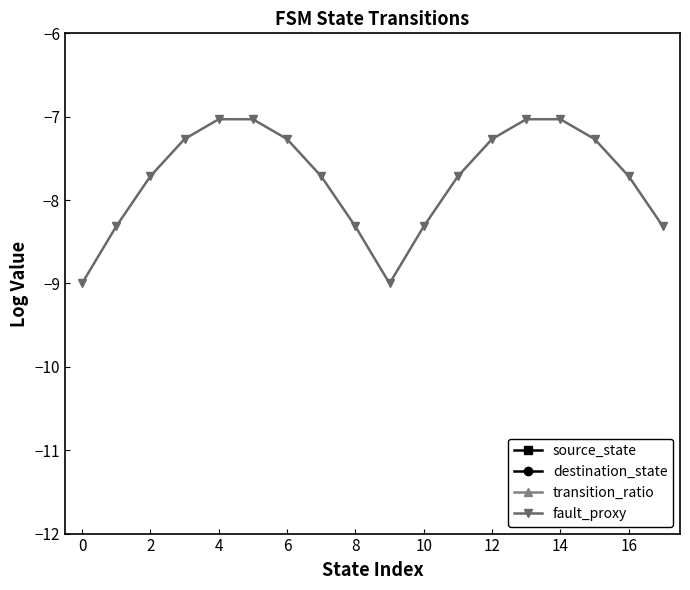

Read the destination_state value at 16.

1.2